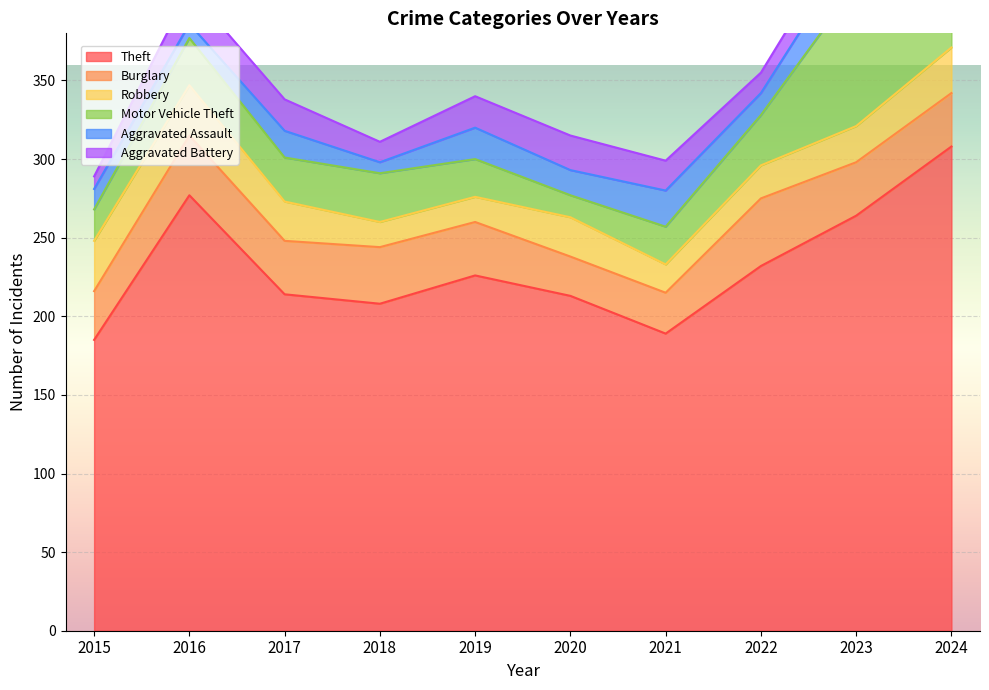

Does the chart display data point markers on the line(s)?

No